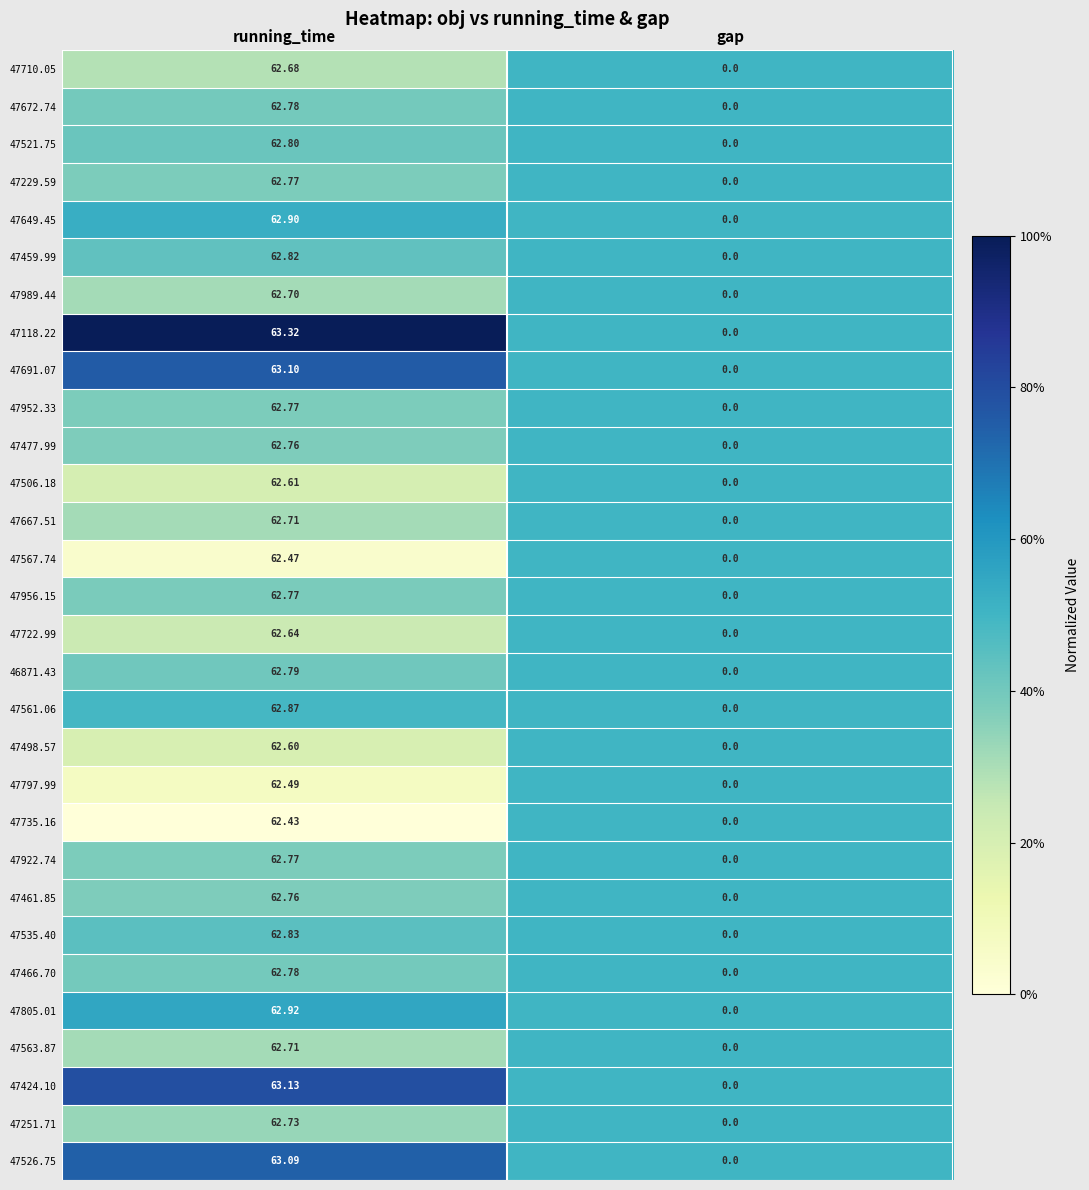

At which category is the sum across all series the highest?

running_time